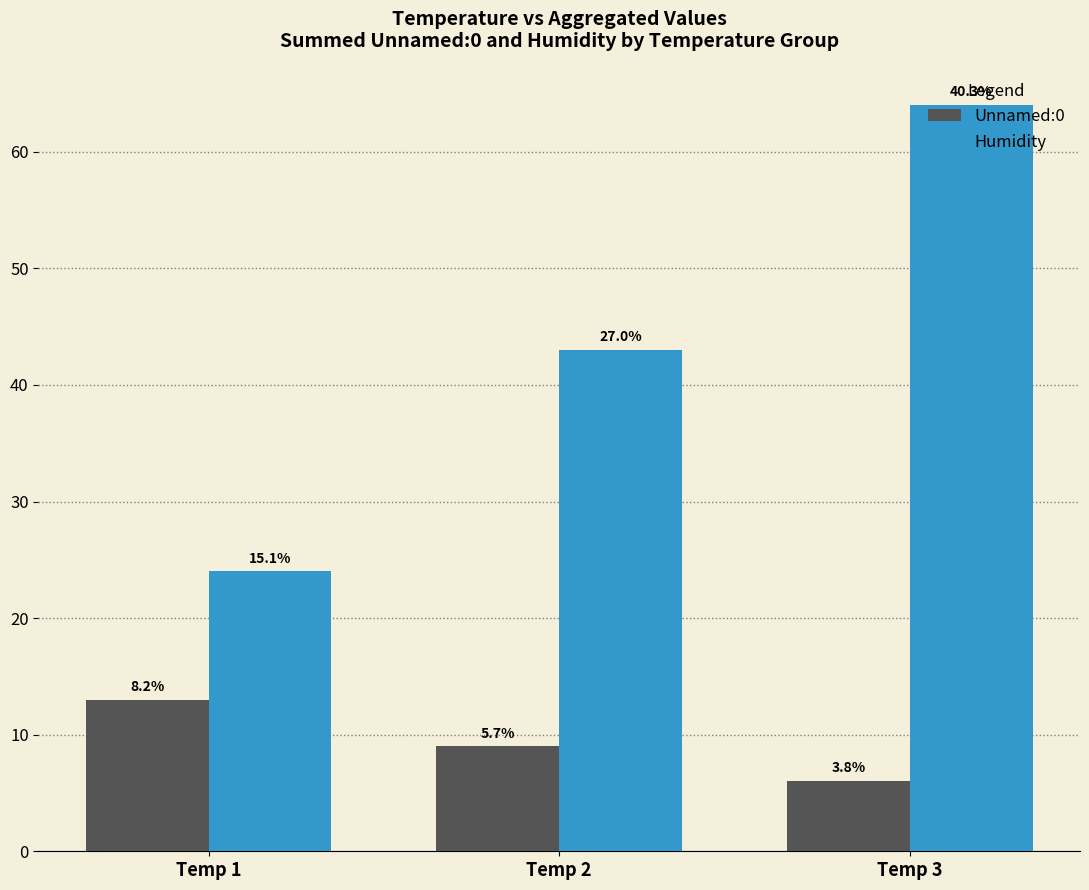

How many groups of bars are there?

3